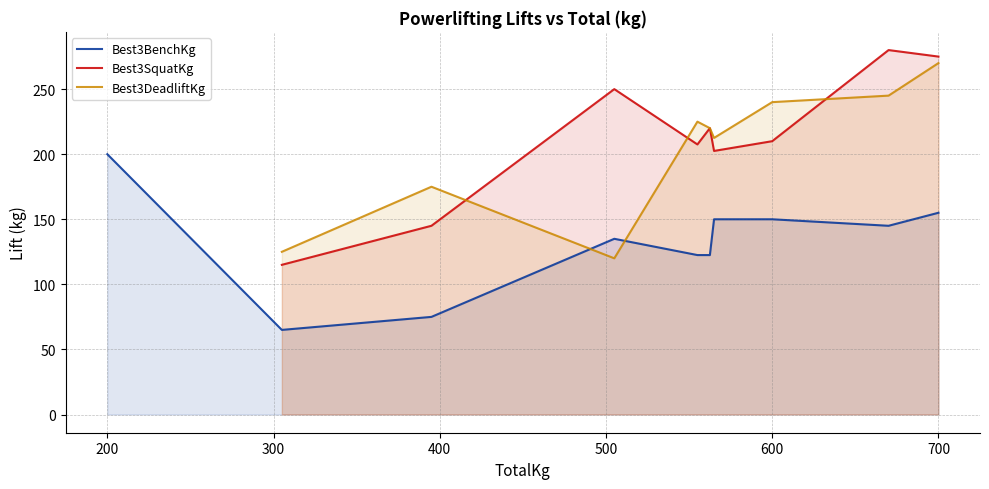

What are all the series names shown in the legend?

Best3BenchKg, Best3SquatKg, Best3DeadliftKg